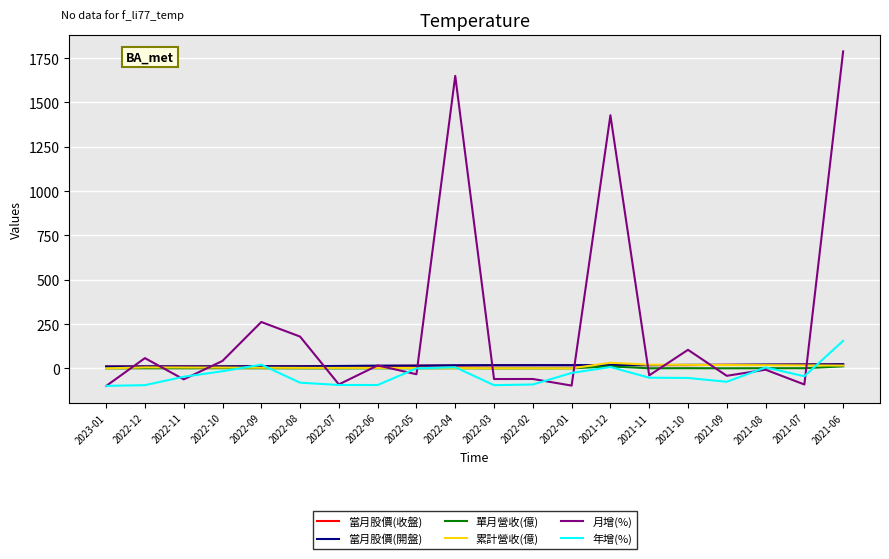

Which series changed the most between 2022-02 and 2021-06?

月增(%)